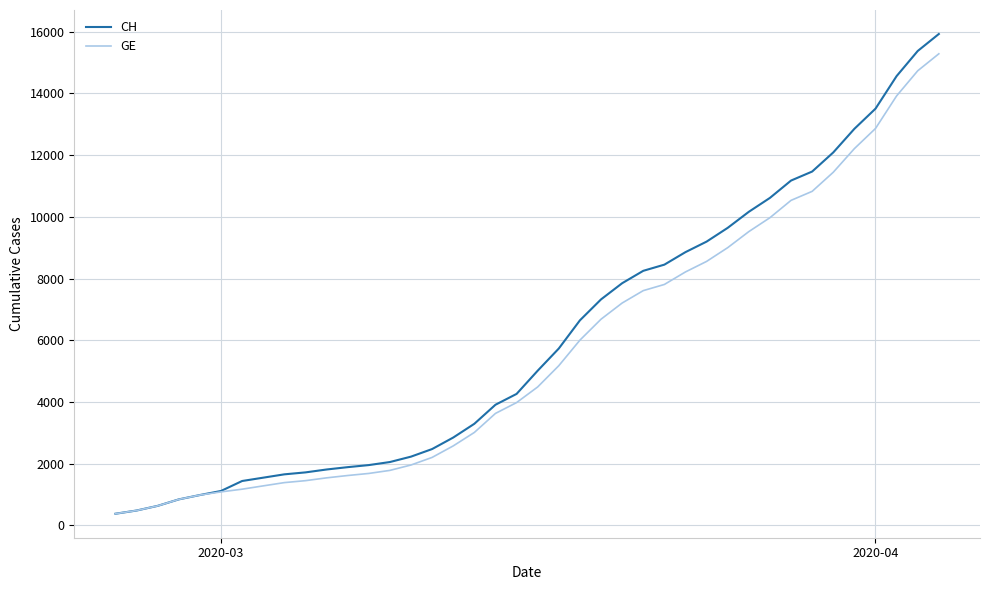

What is the lowest value of the CH series?

375